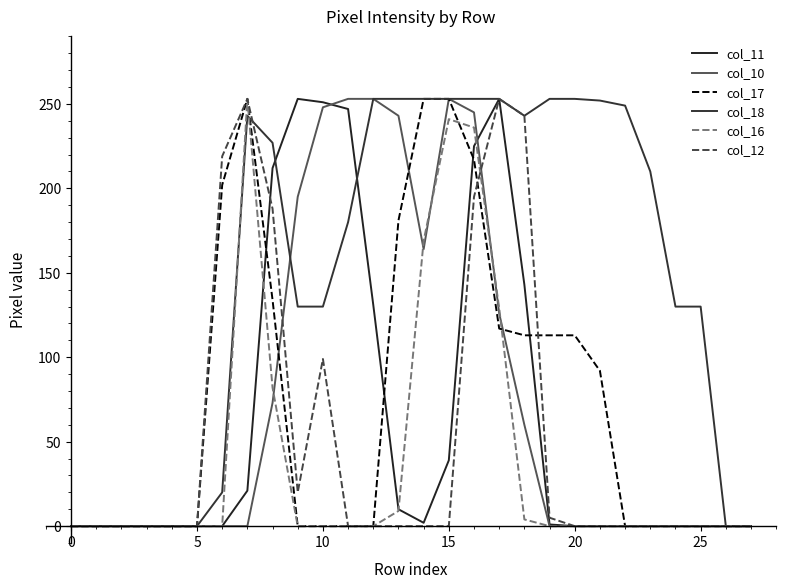

What is the average value of the col_11 series?

64